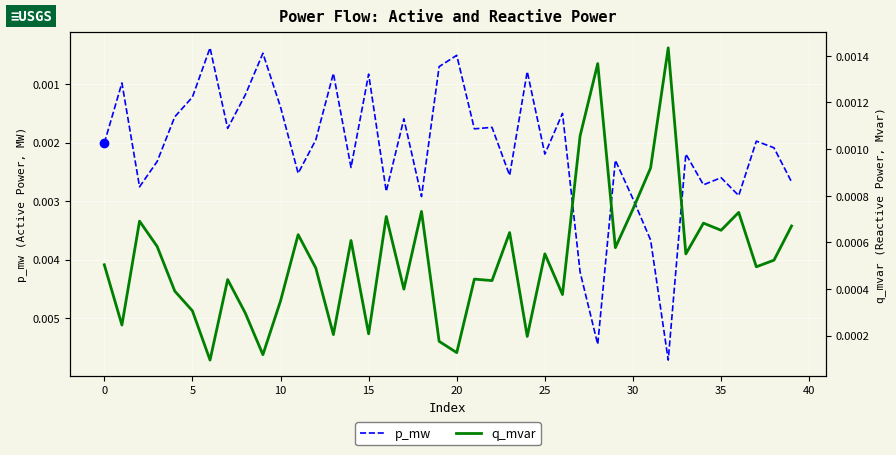

True or false: q_mvar and p_mw intersect in this chart.

False